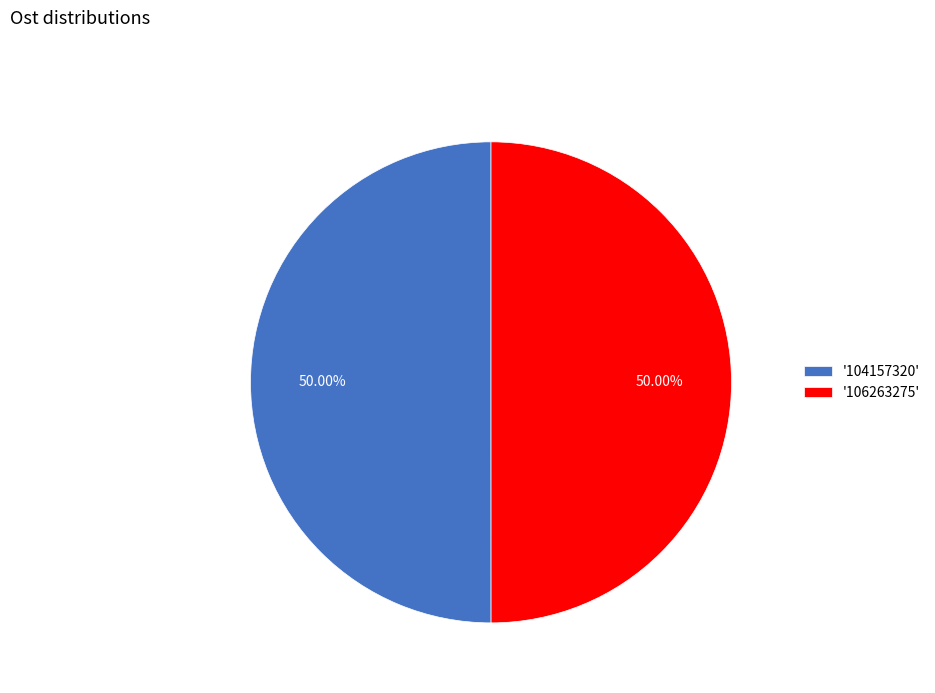

What is the ratio of the value at '104157320' to the value at '106263275'?

1.0